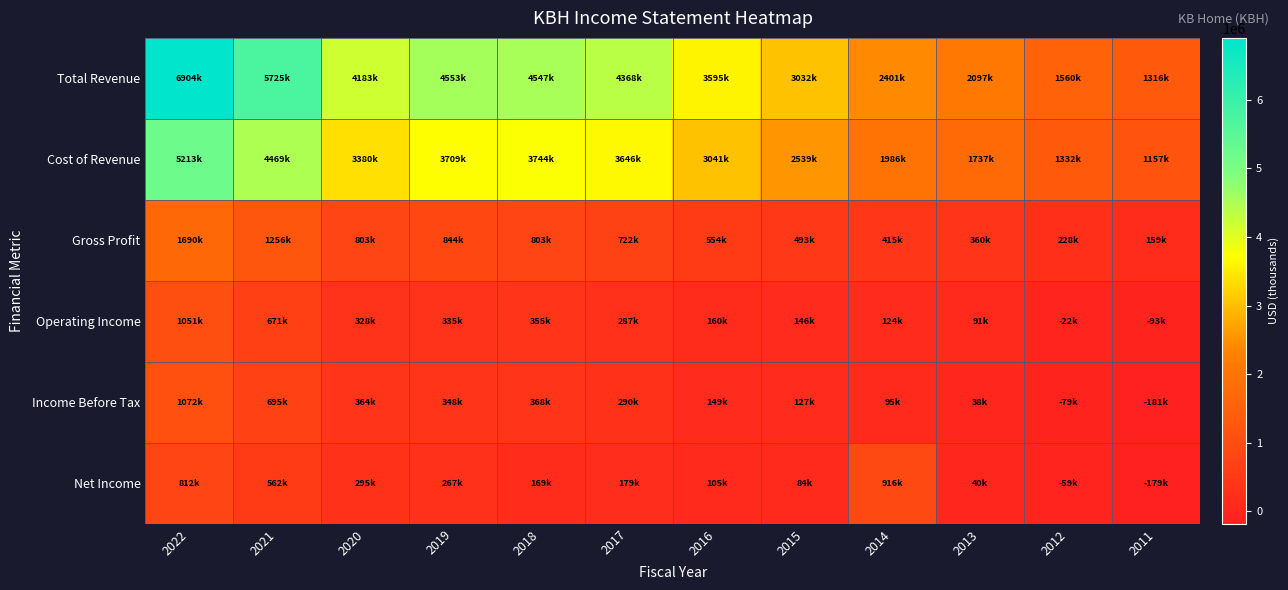

List the series in order of their peak value, lowest first.

Net Income, Operating Income, Income Before Tax, Gross Profit, Cost of Revenue, Total Revenue